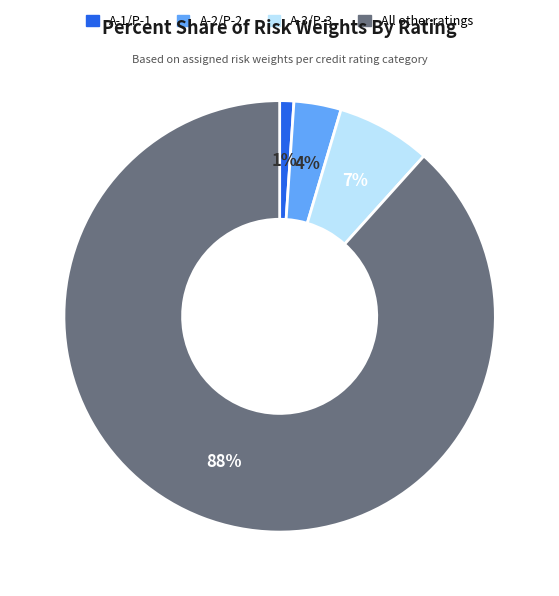

Which slice is the largest?

All other ratings